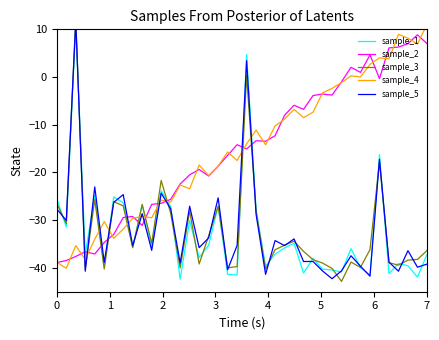

What is the minimum value for sample_2?

-38.9